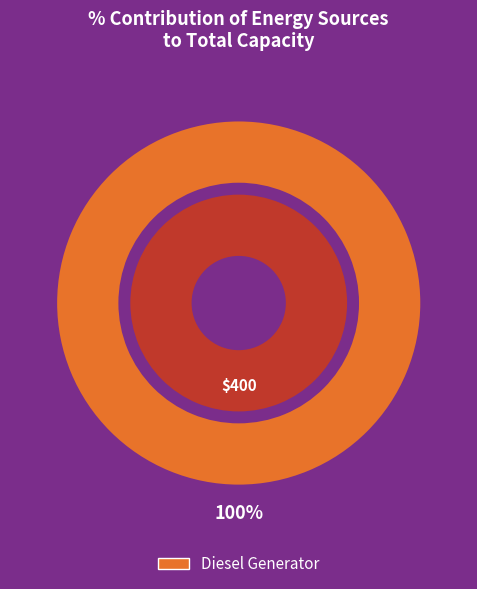

What portion of the pie excludes Owned Batteries?

100.0%